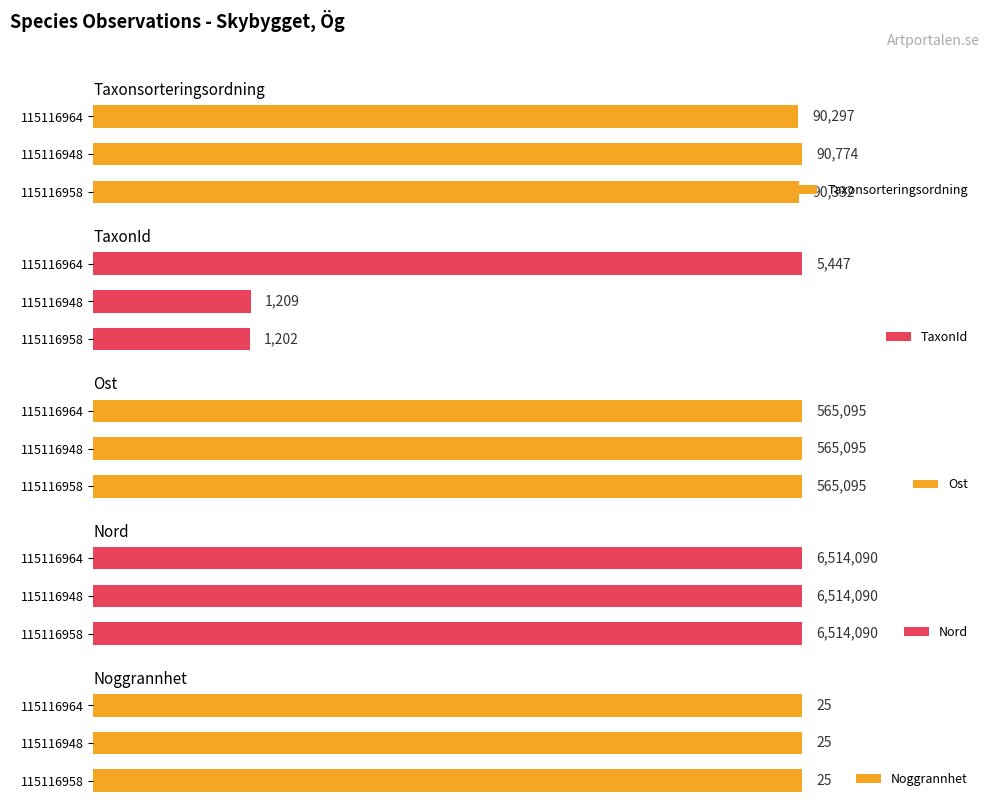

List the labels in order of Taxonsorteringsordning value, smallest first.

115116964, 115116958, 115116948